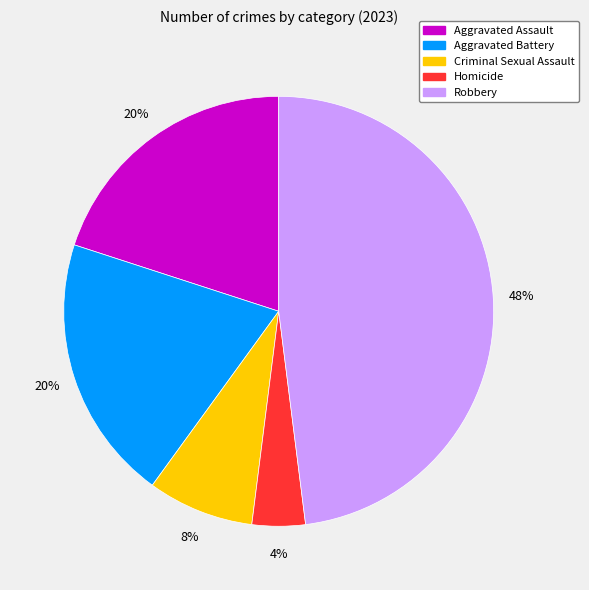

Does Robbery represent more than half of the total?

No